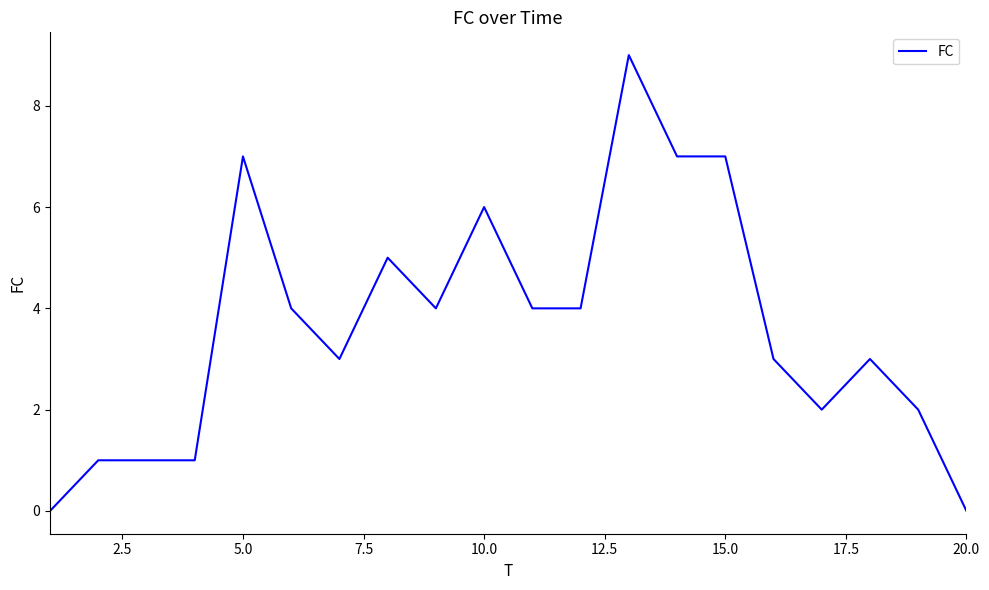

What is the difference between the maximum and minimum values?

9